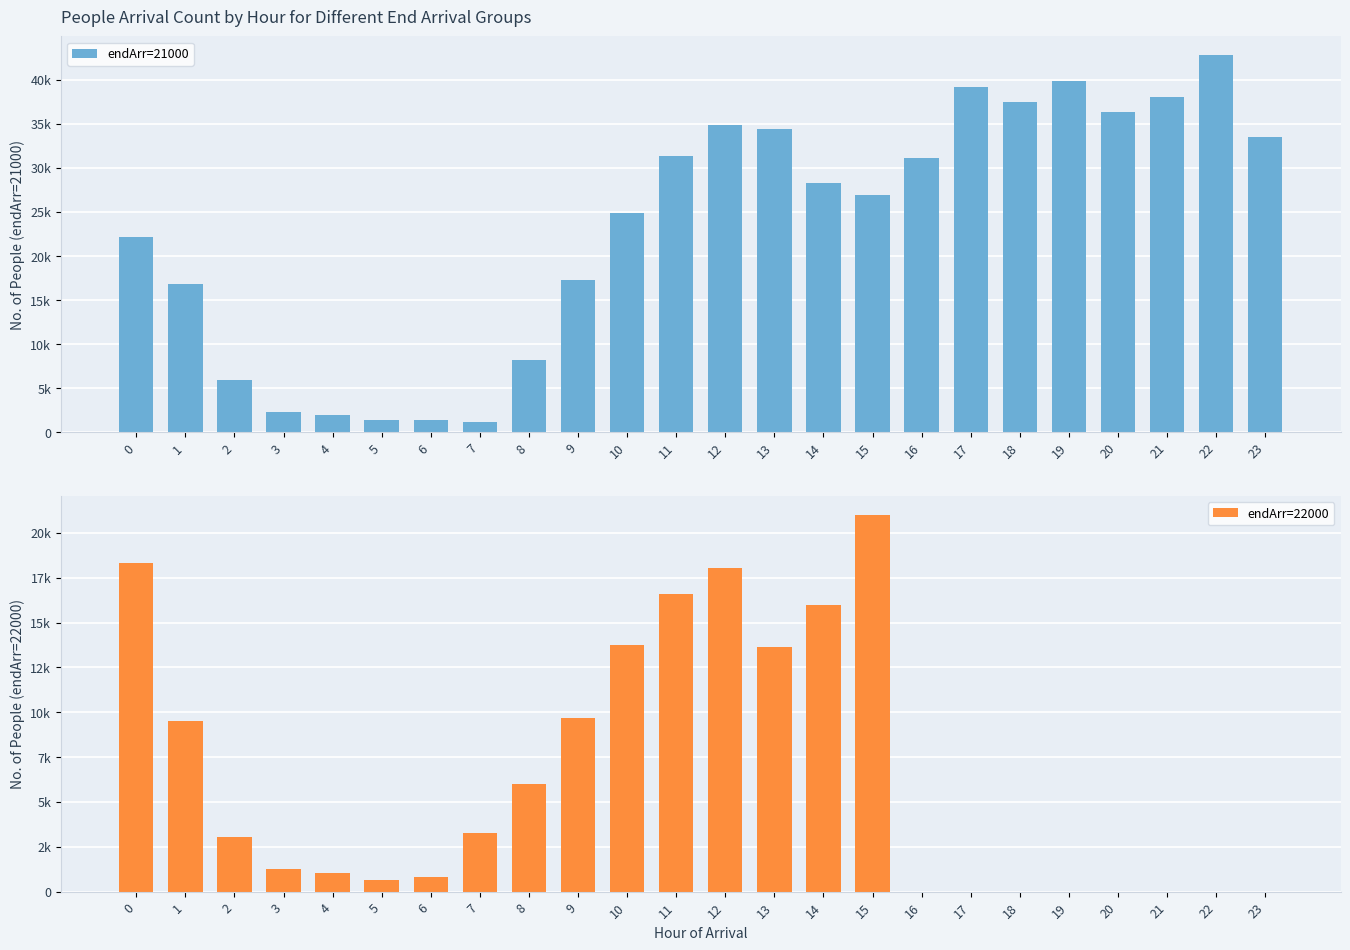

Between 14 and 12, which is larger?

12